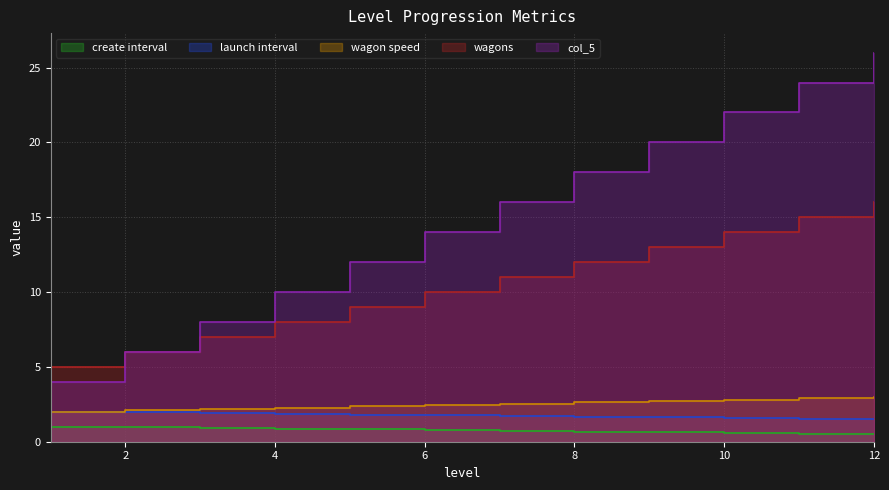

Which category has the lowest value in the launch interval series?

12